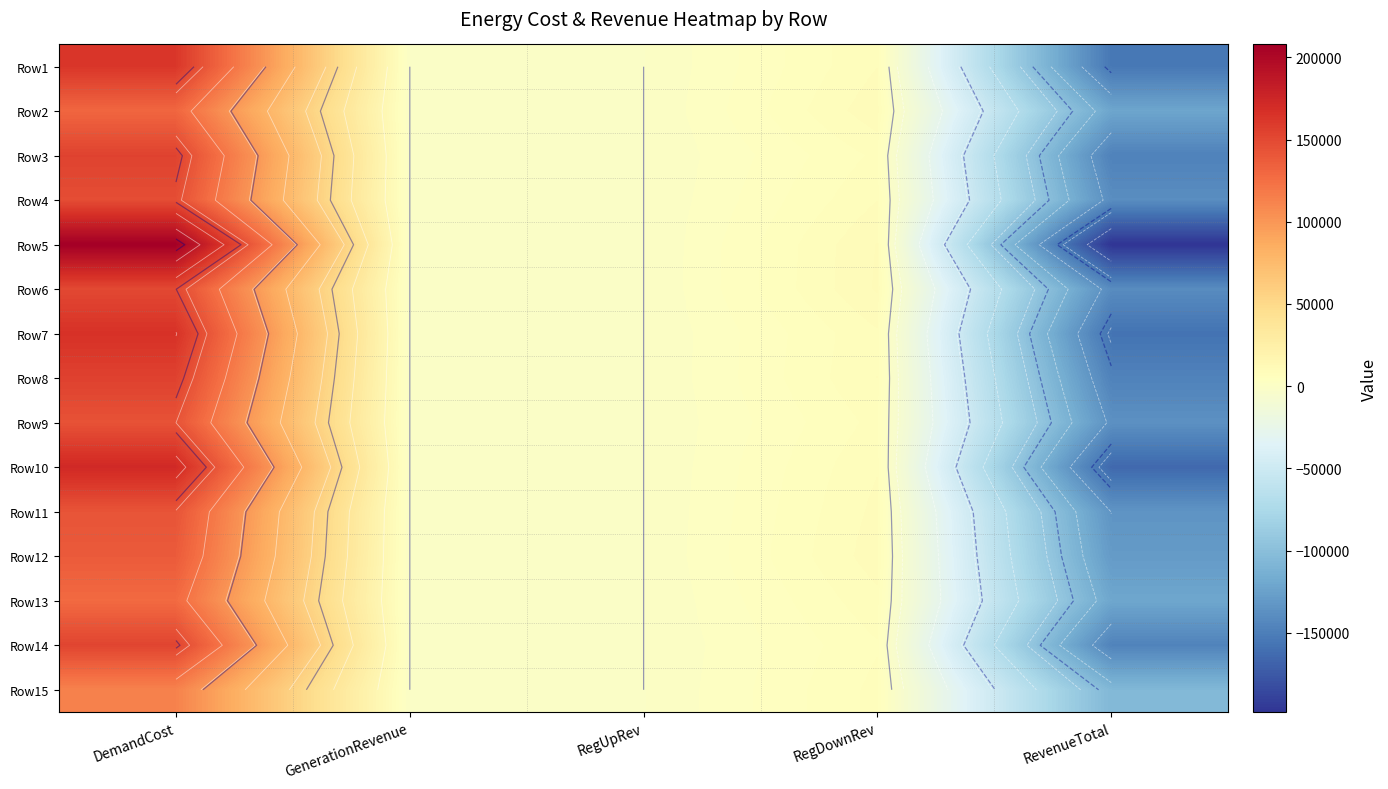

What is the smallest value displayed?

-198138.0